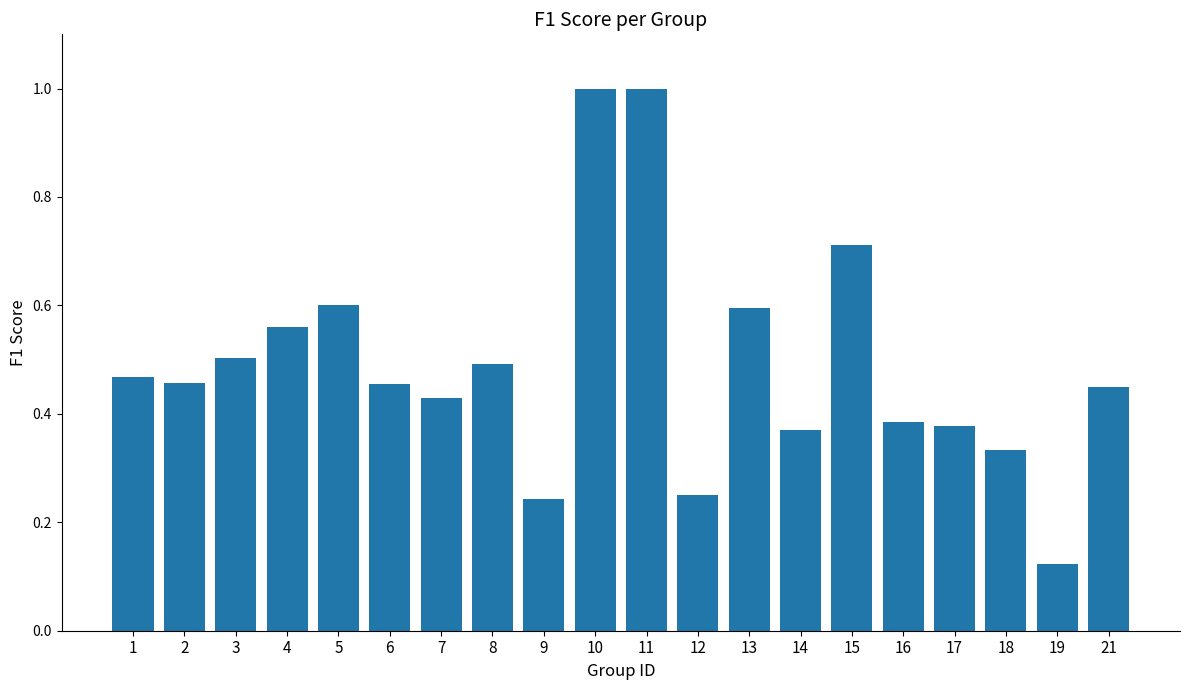

What is the change in value from 3 to 12?

-0.3